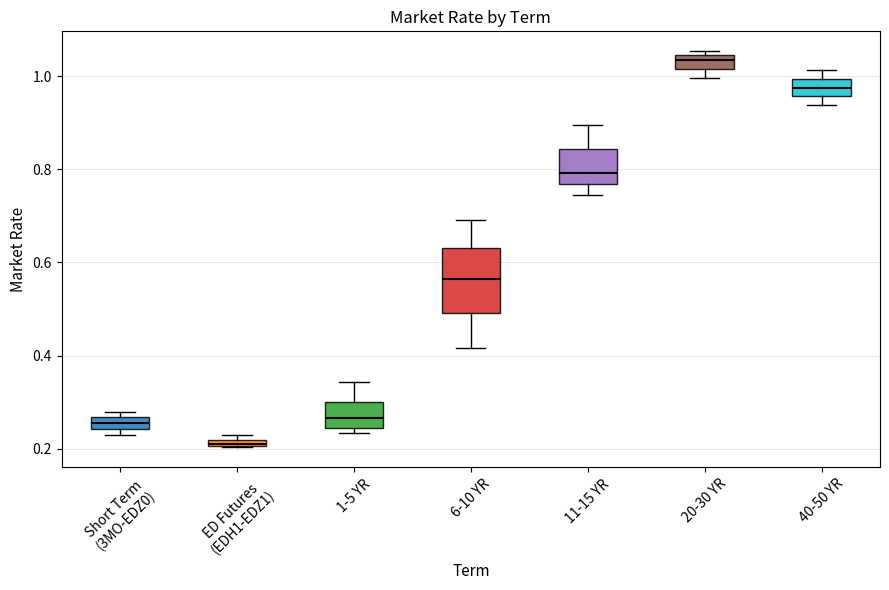

Where is the lower edge of the box for ED Futures (EDH1-EDZ1) on the y-axis? The values are not printed on the chart, so give them approximately, as read against the axis.

0.20